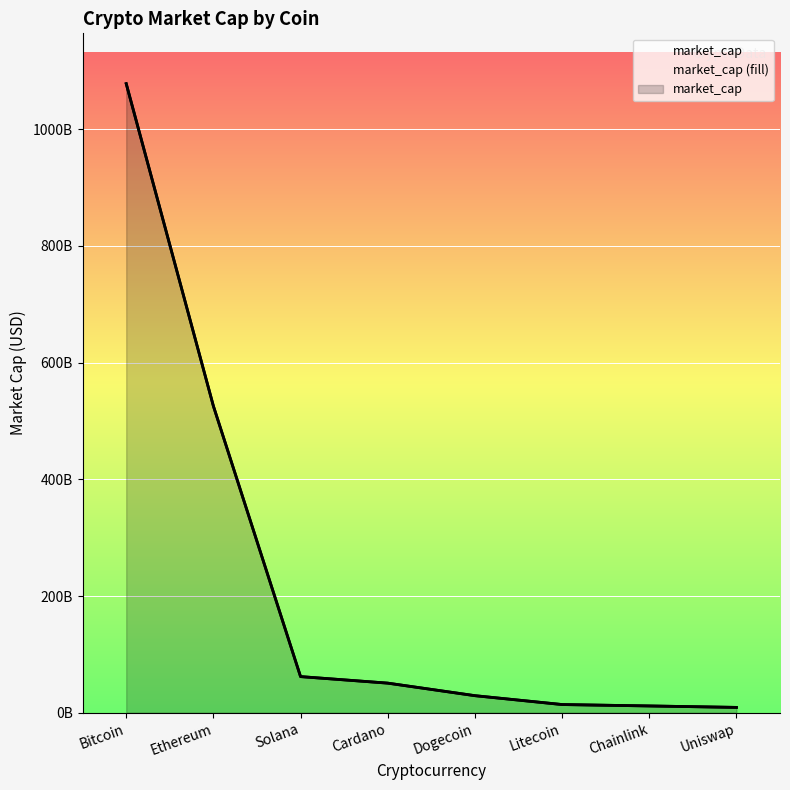

How many data points are less than 50711962608?

4